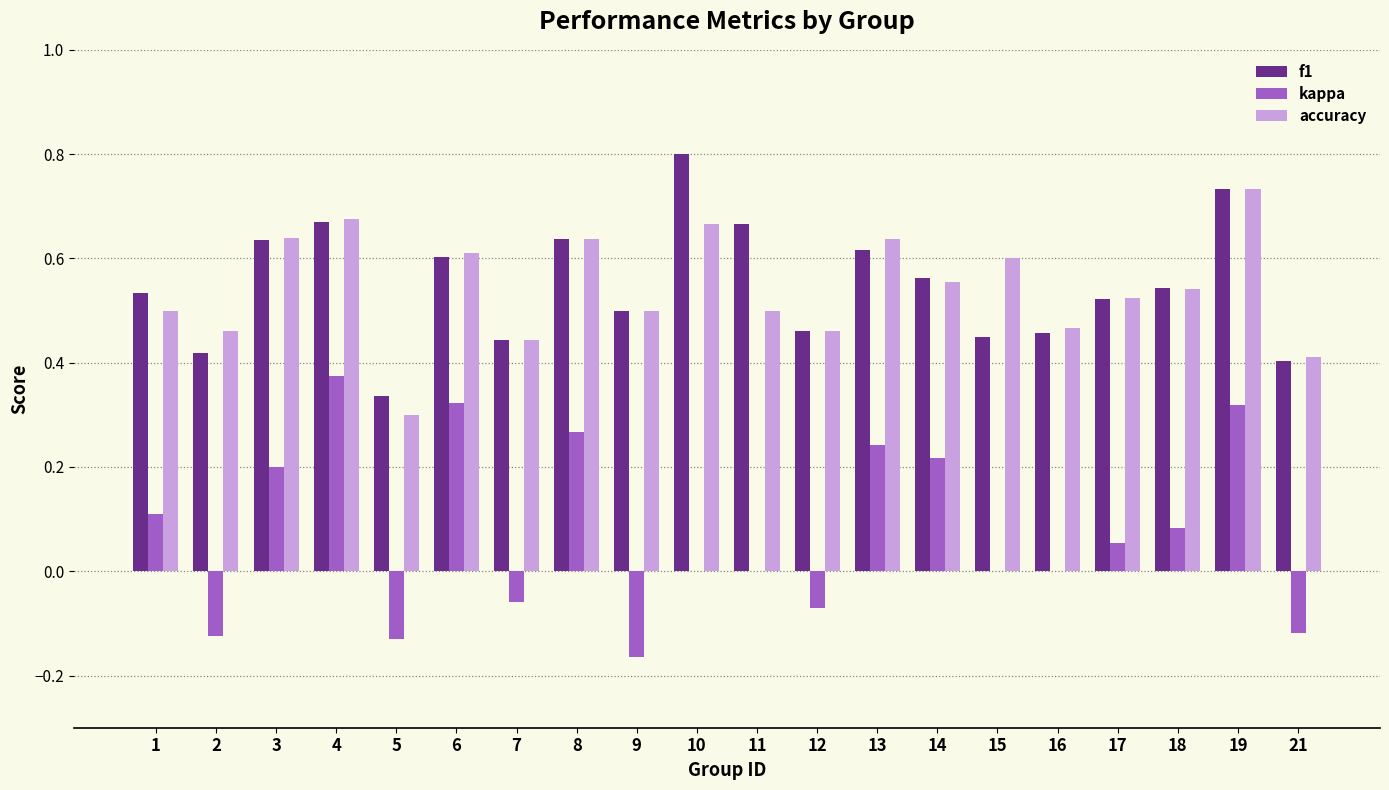

Which category has the highest value across all series?

10